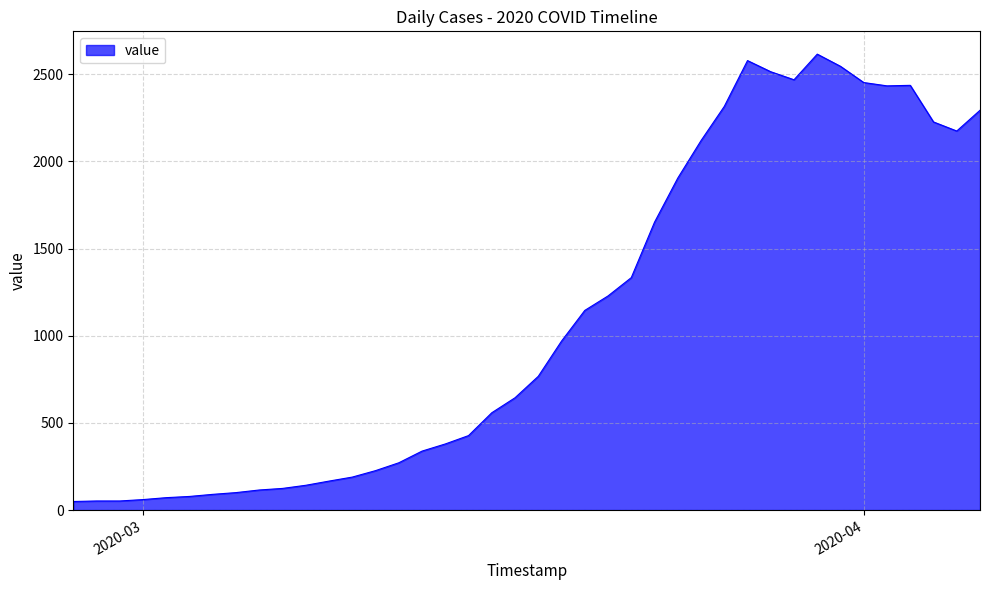

What is the difference between the maximum and minimum values?

2566